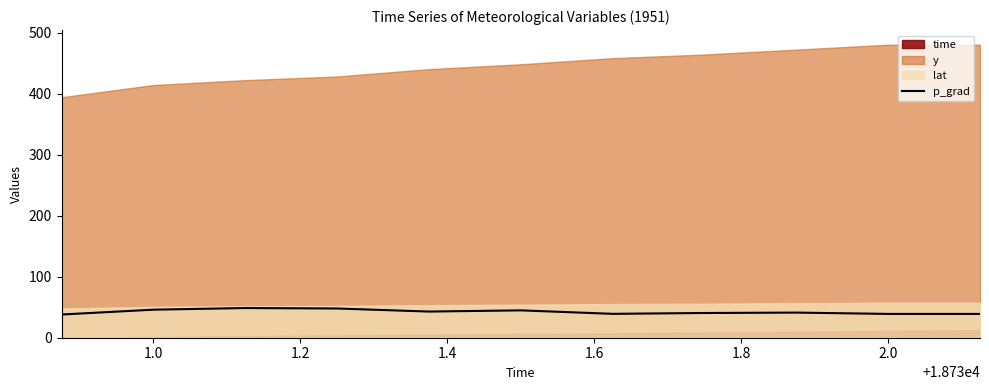

Reading right to left, extract all data points from this chart.

39.0	39.0	41.2	40.5	39.1	44.8	42.9	47.9	48.6	45.9	38.0